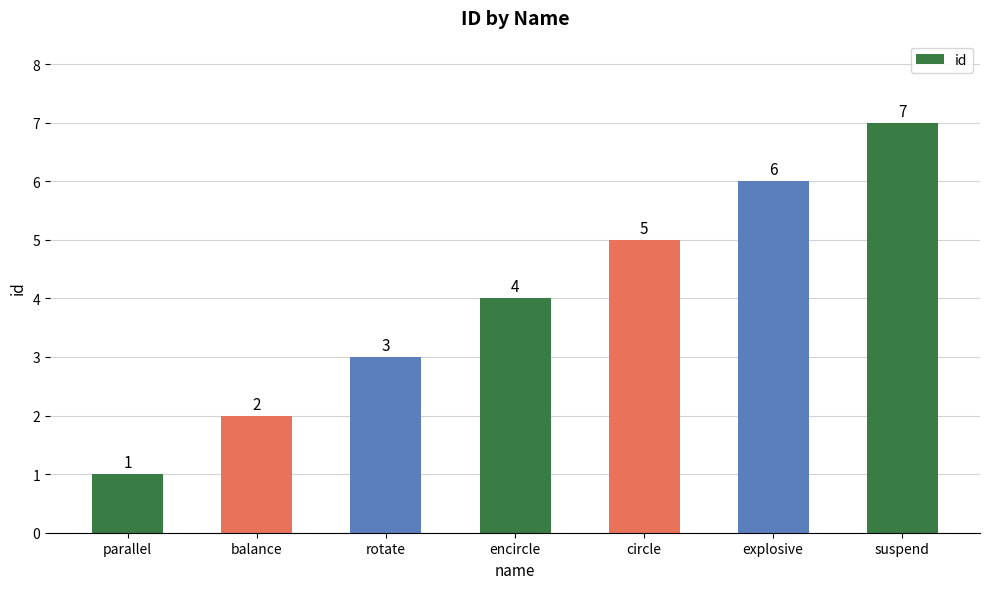

Reading left to right, what are all the values shown in this chart?

1	2	3	4	5	6	7